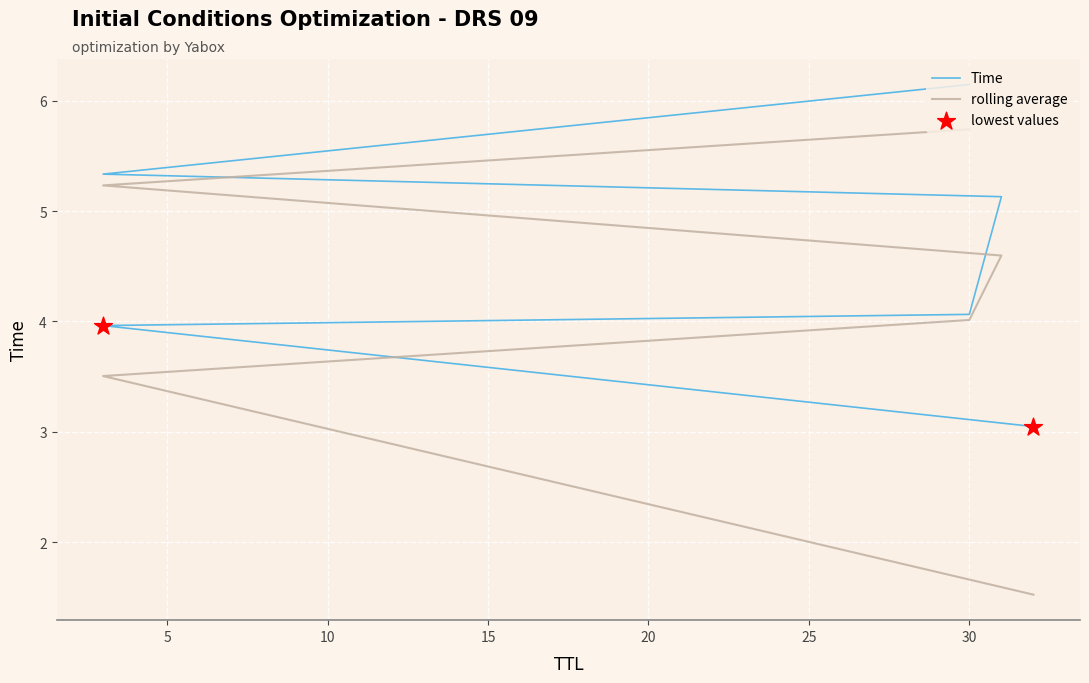

What is the change in value from 3 to 3?

+1.4